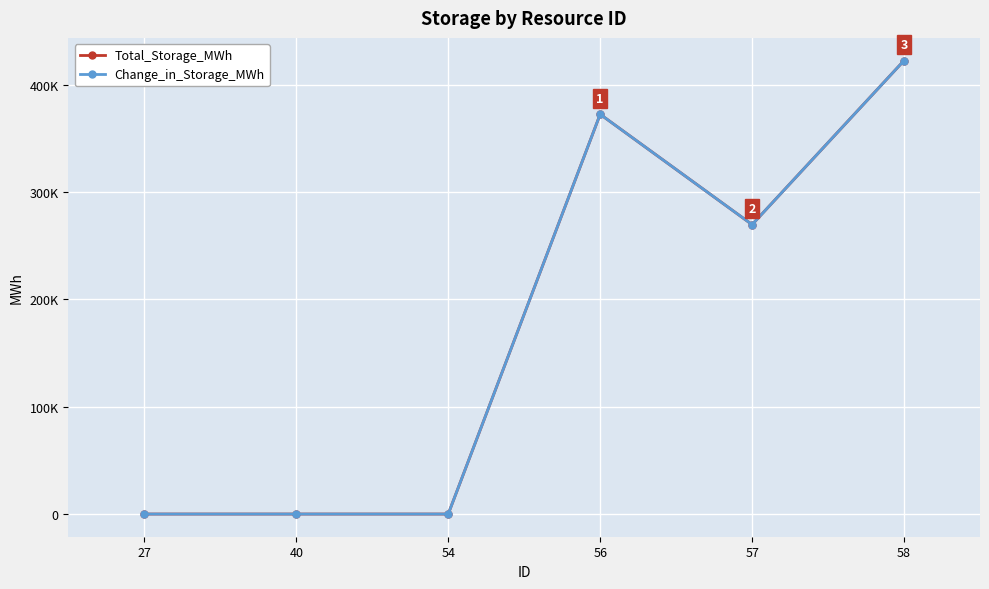

What is the difference between the maximum and minimum values in the Total_Storage_MWh series?

422619.3